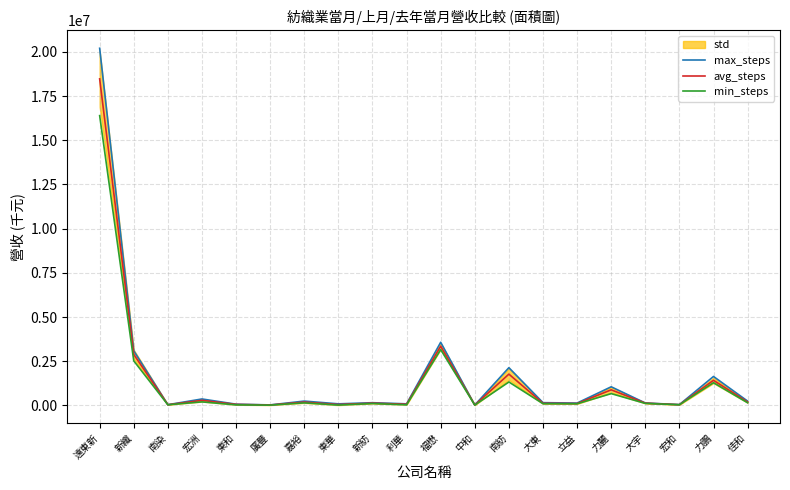

Which category has the highest value in the max_steps series?

遠東新